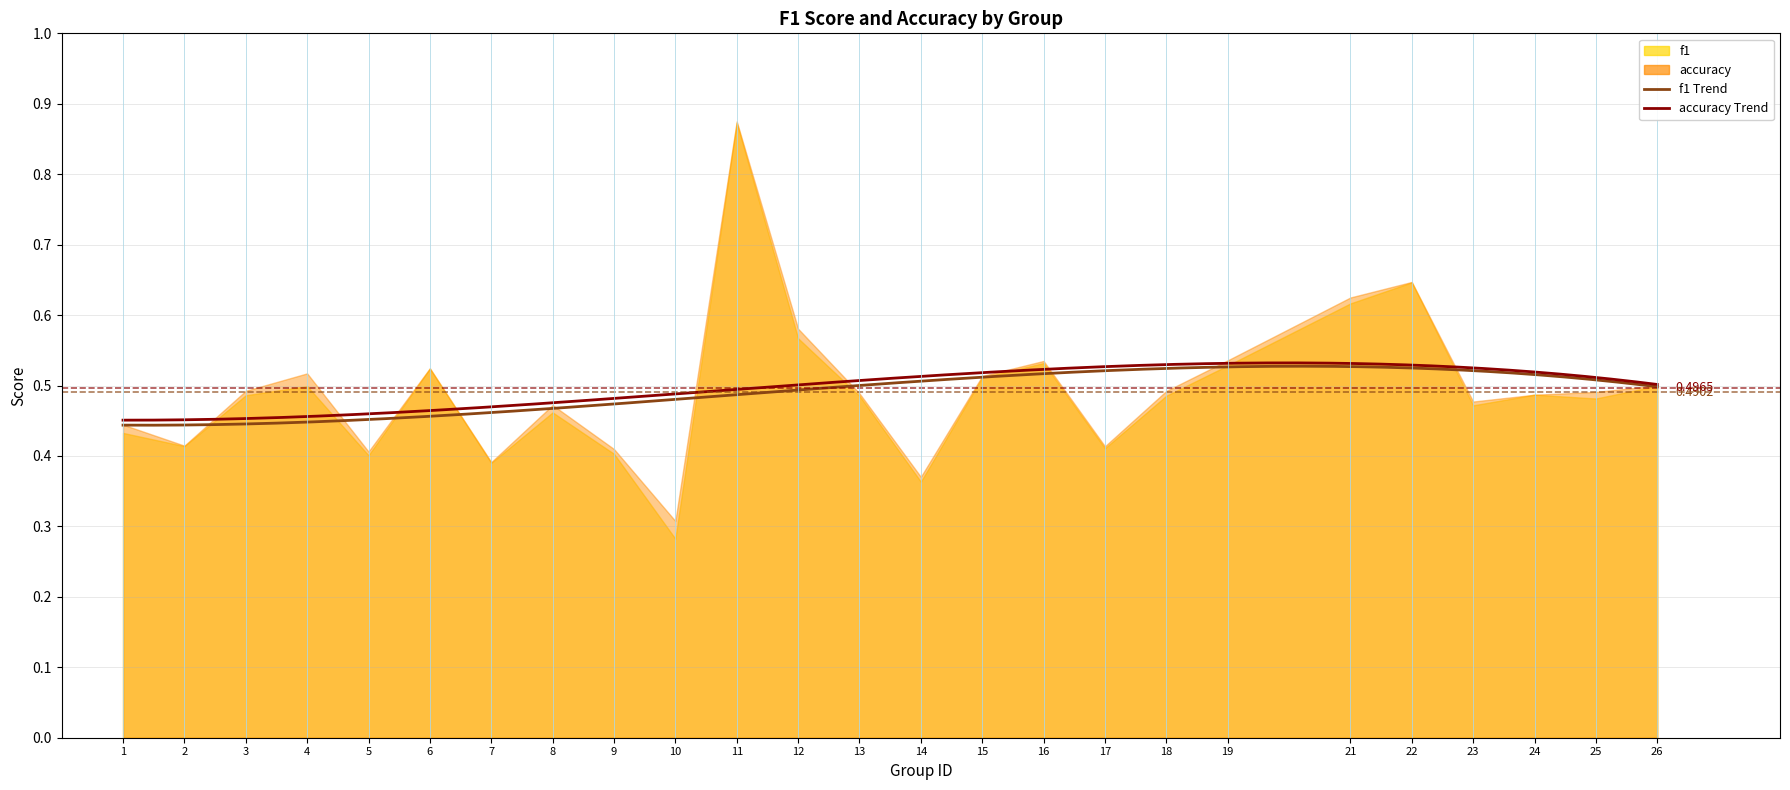

In f1, how many points are lower than both neighbors (excluding endpoints)?

8